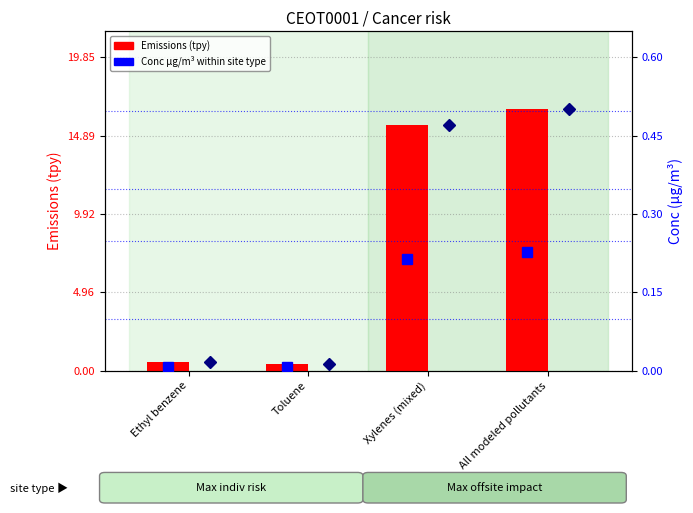

Rank the categories by Conc µg/m3 (Max indiv risk) value from highest to lowest.

All modeled pollutants, Xylenes (mixed), Ethyl benzene, Toluene